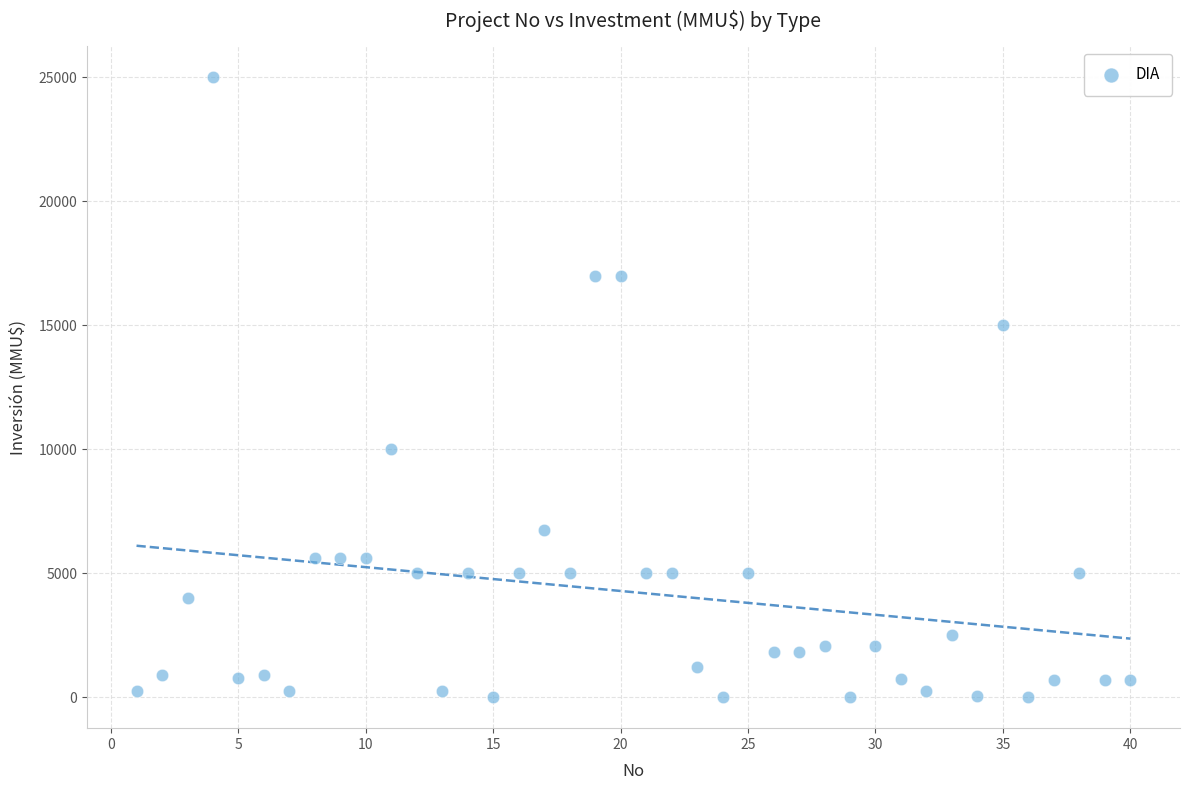

What is the range of Y values (max minus min)?

25000